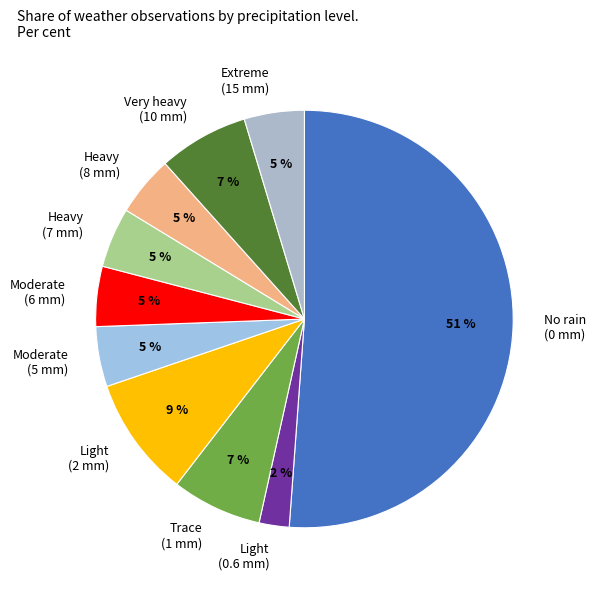

How many slices are in this pie chart?

10